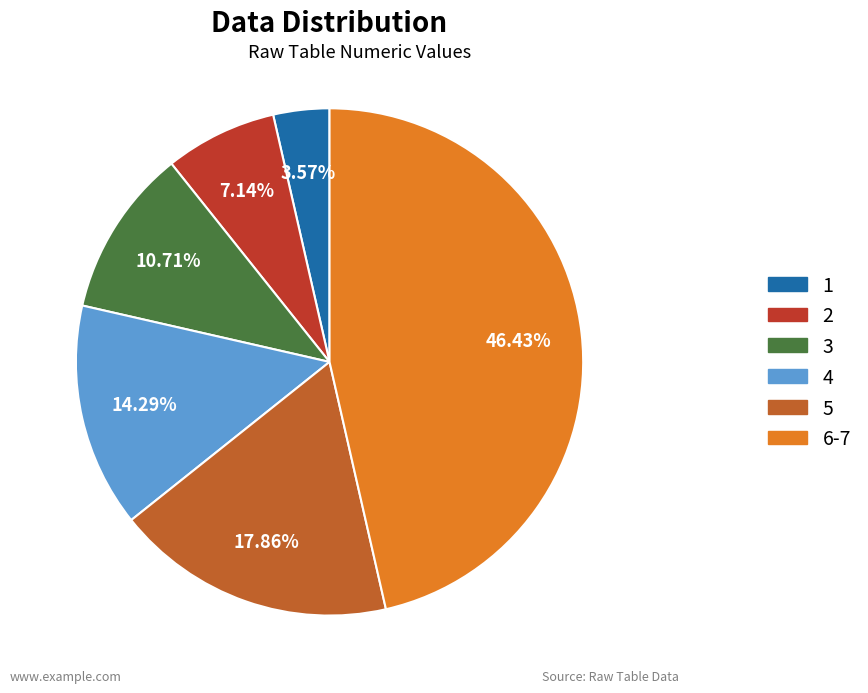

Does any single category account for the majority?

No